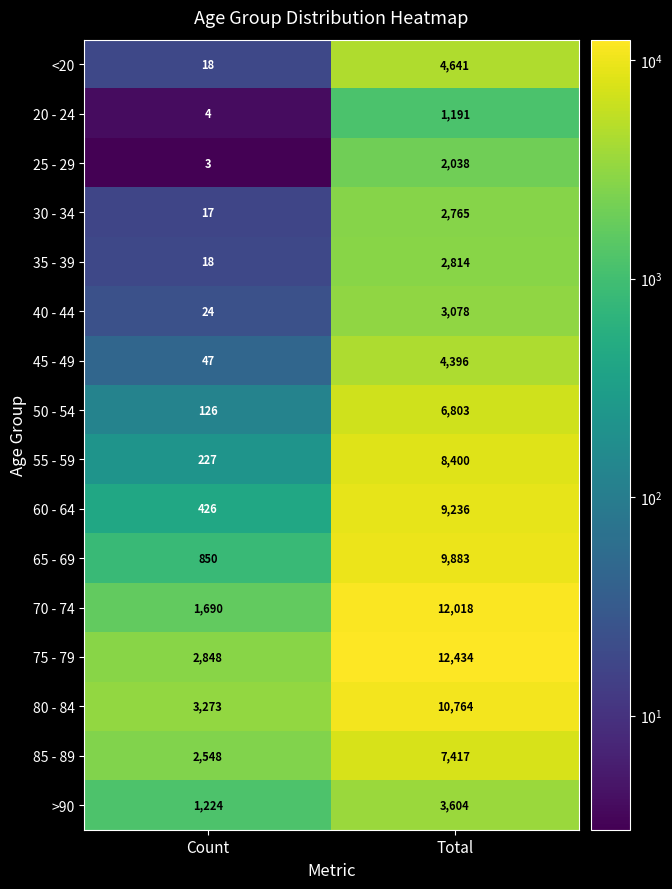

What is the difference between the maximum and minimum values in the 45 - 49 series?

4349